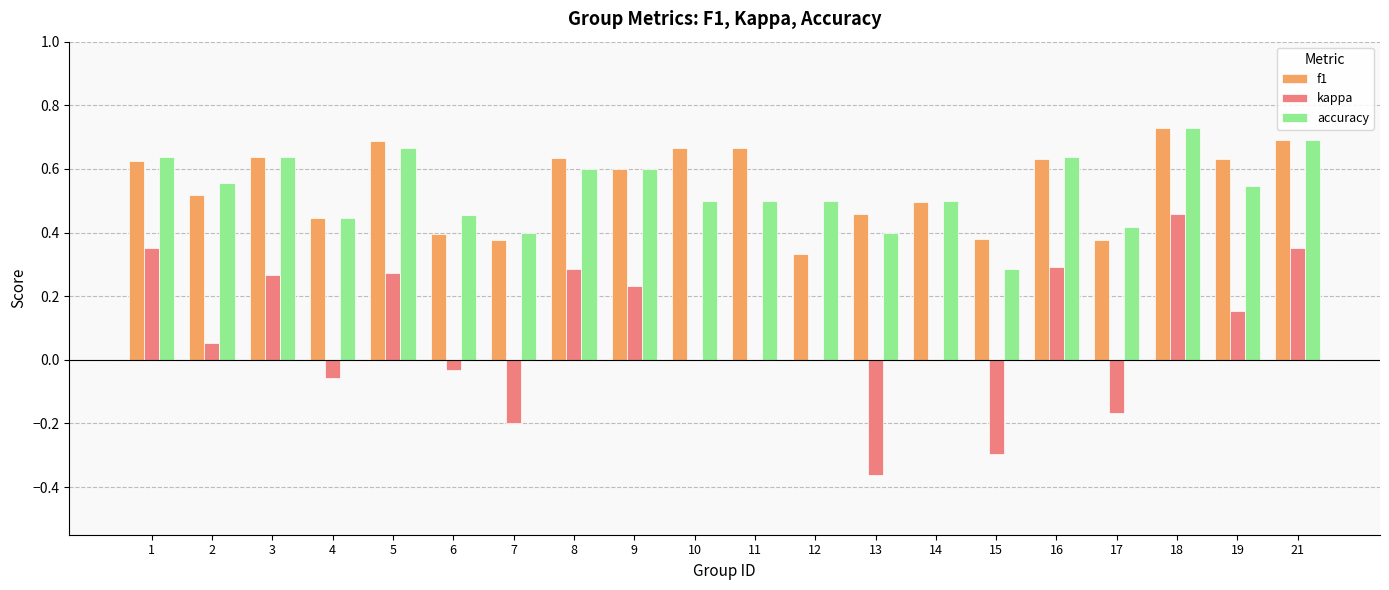

Does the chart contain stacked bars?

No